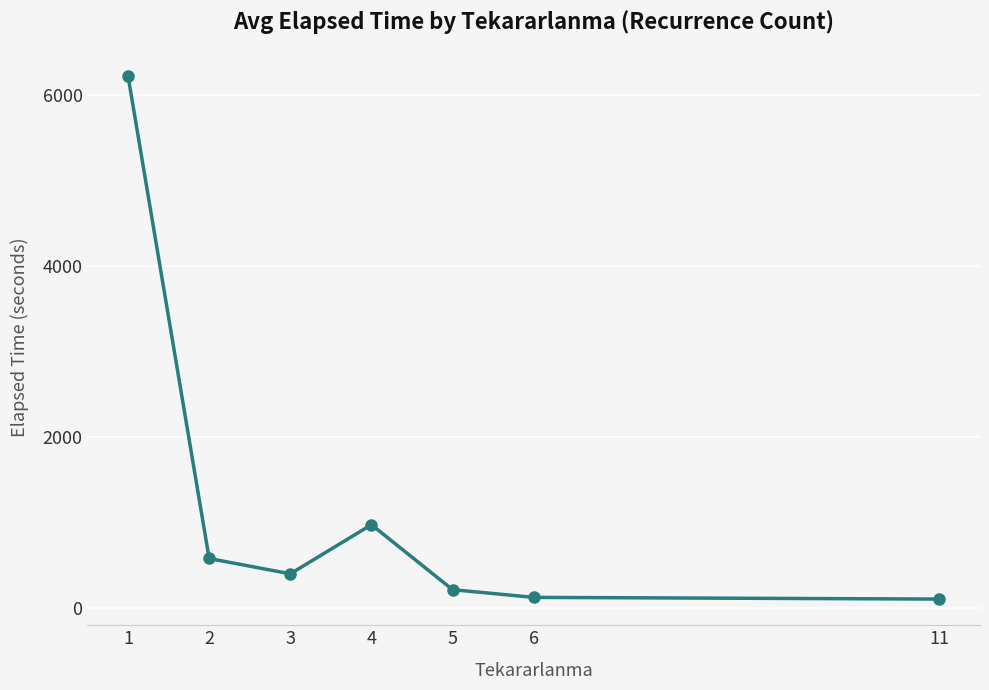

Does the chart display data point markers on the line(s)?

Yes